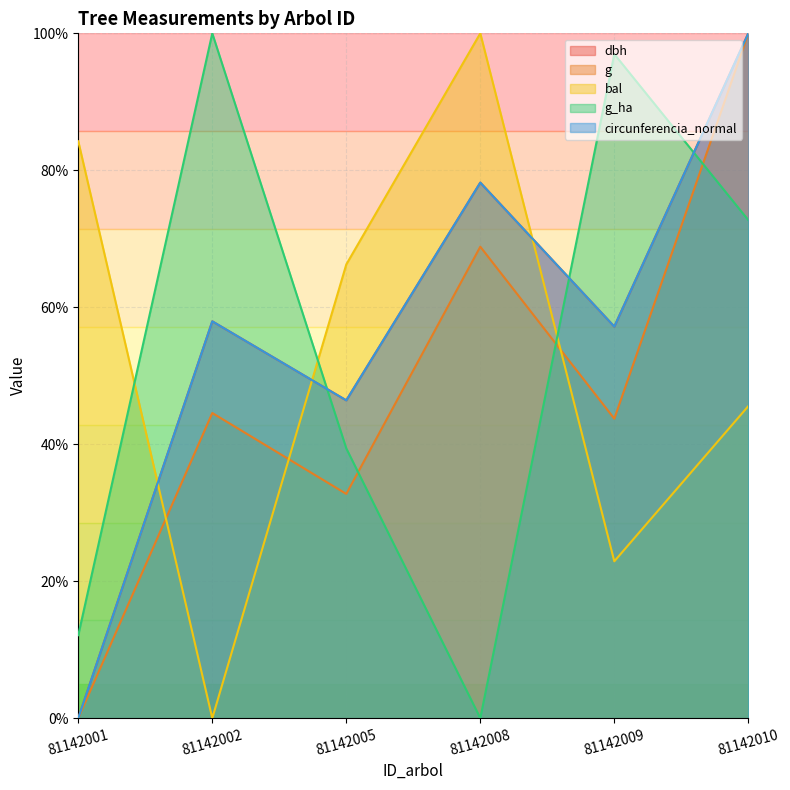

How many data points does each series have?

6